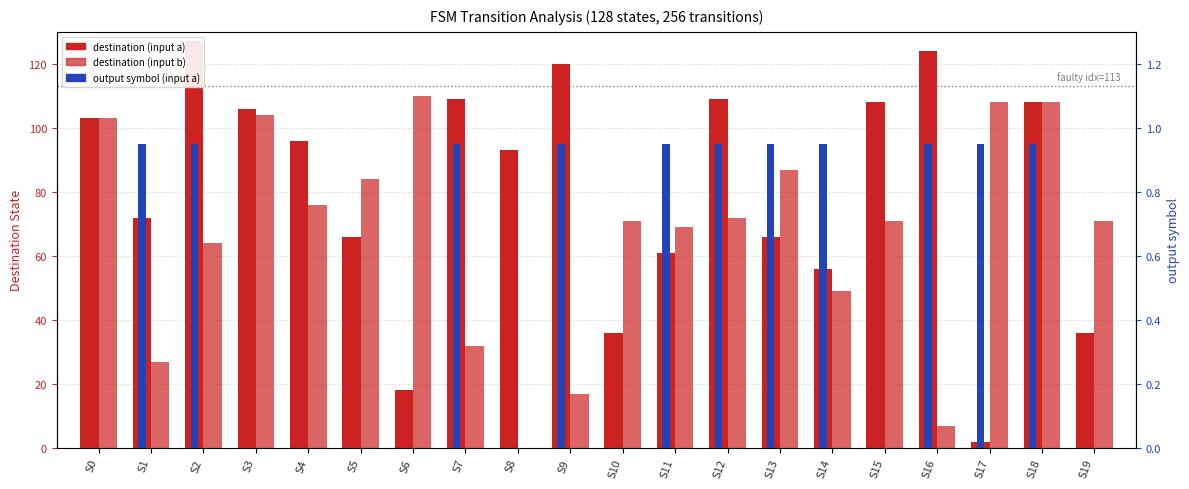

Rank the series by their average value, from lowest to highest.

output symbol (input a), destination (input b), destination (input a)